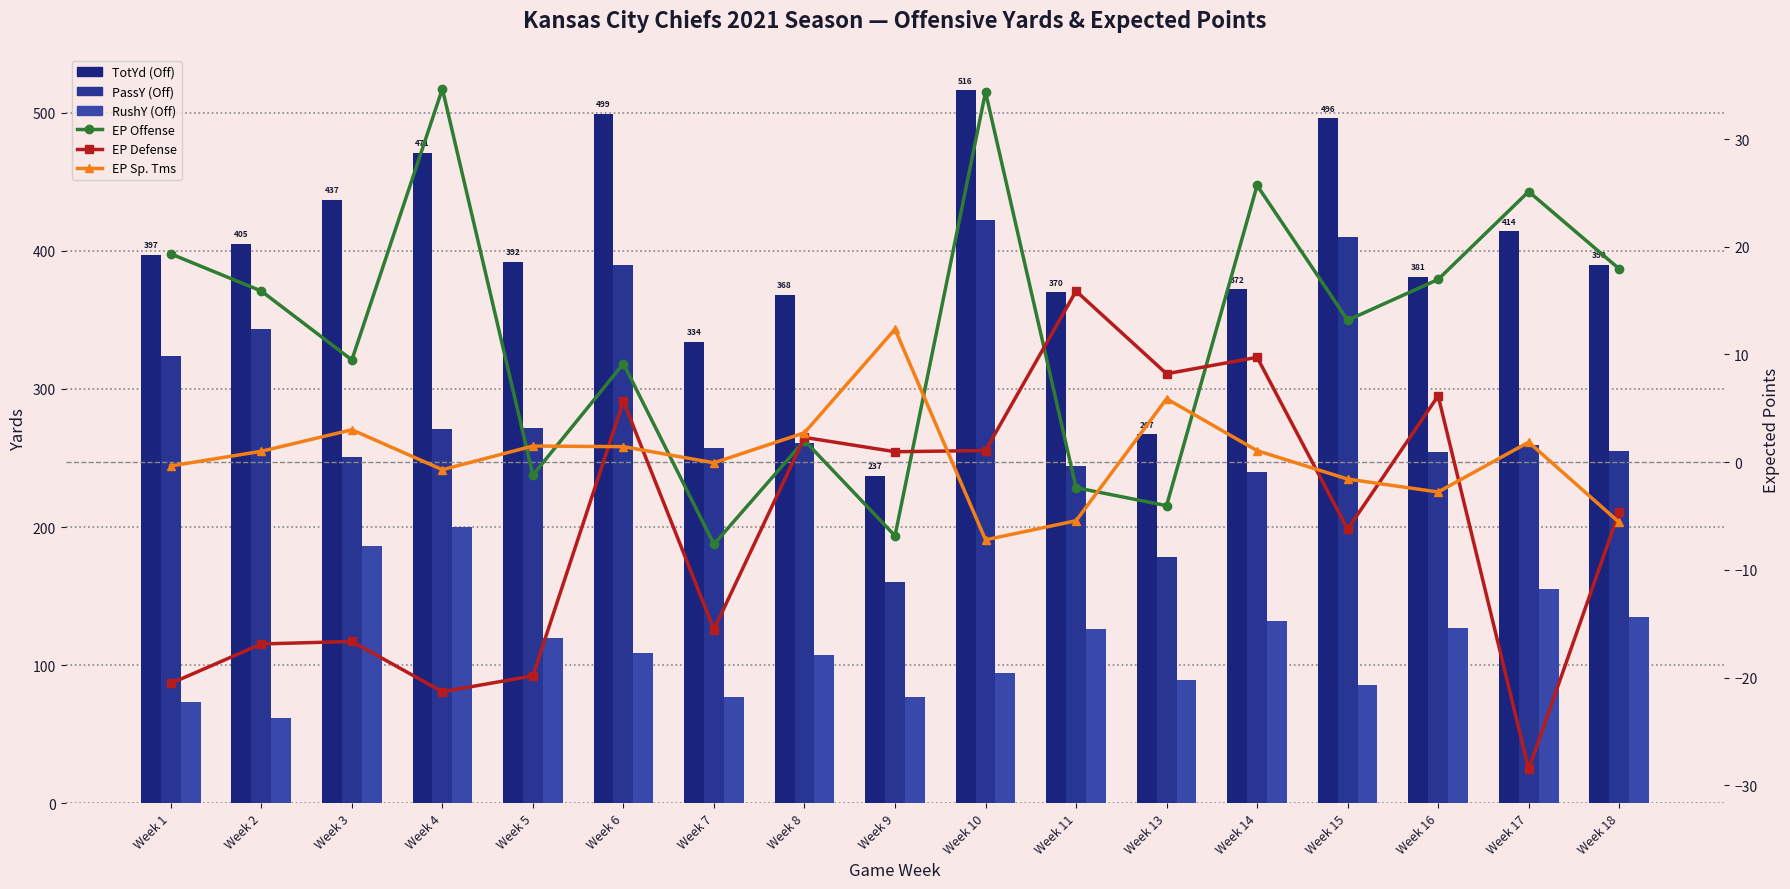

Does the chart contain any negative values?

Yes